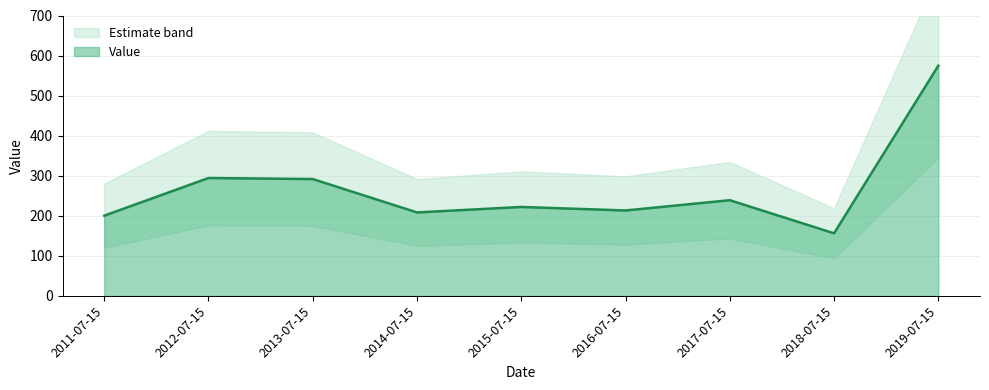

What is the label of the 5th point from the right?

2015-07-15